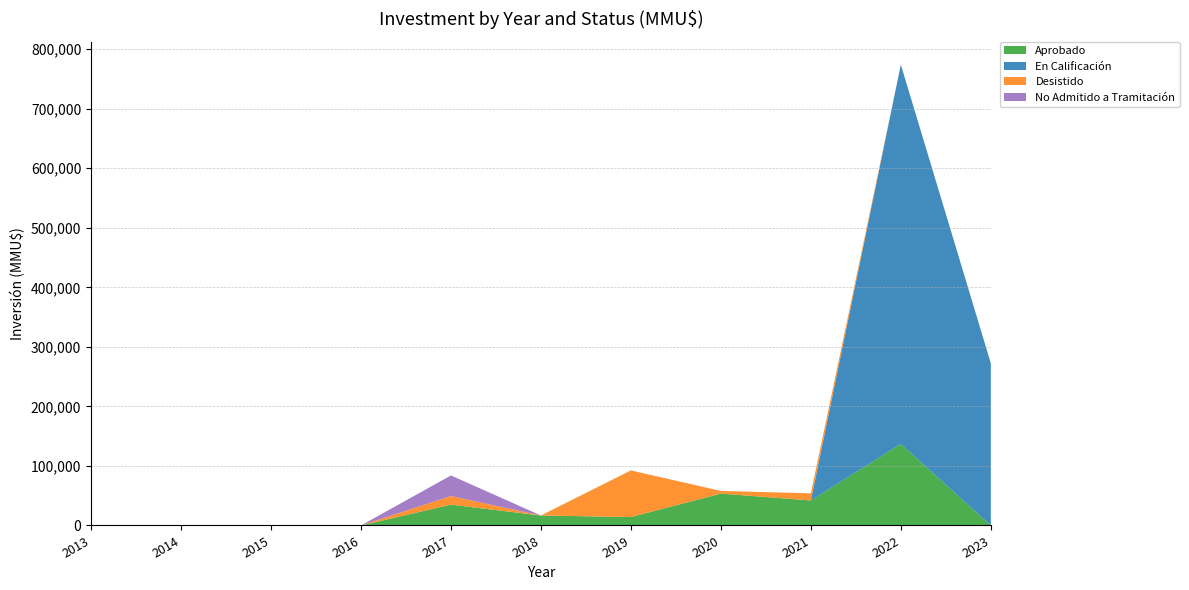

Reading left to right, list all the values displayed in this chart.

Aprobado: 0	0	0	0	35000	16715	14147	53500	42000	136950	0
En Calificación: 0	0	0	0	0	0	0	0	0	637000	272458
Desistido: 0	0	0	0	14466	40	78200	4500	12000	0	0
No Admitido a Tramitación: 0	0	0	0	34545	0	147	0	0	0	0